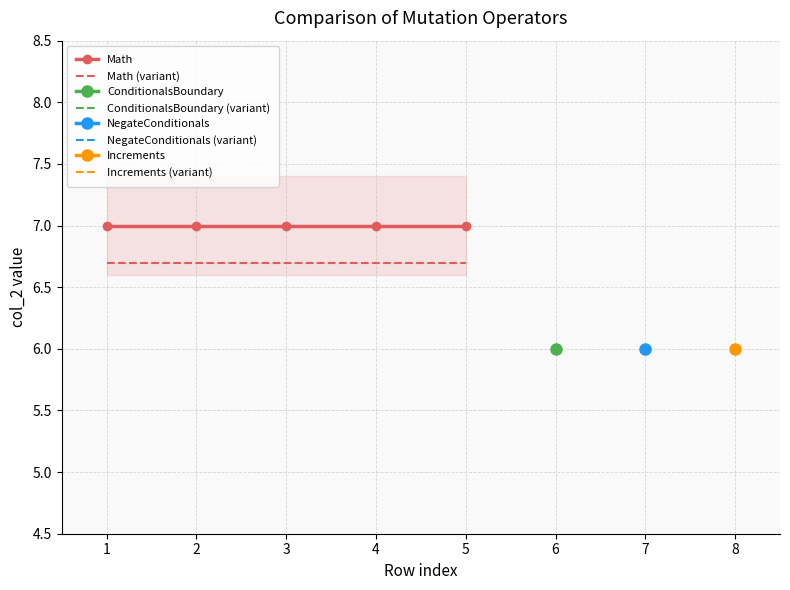

Which category has the highest value in the Math series?

1